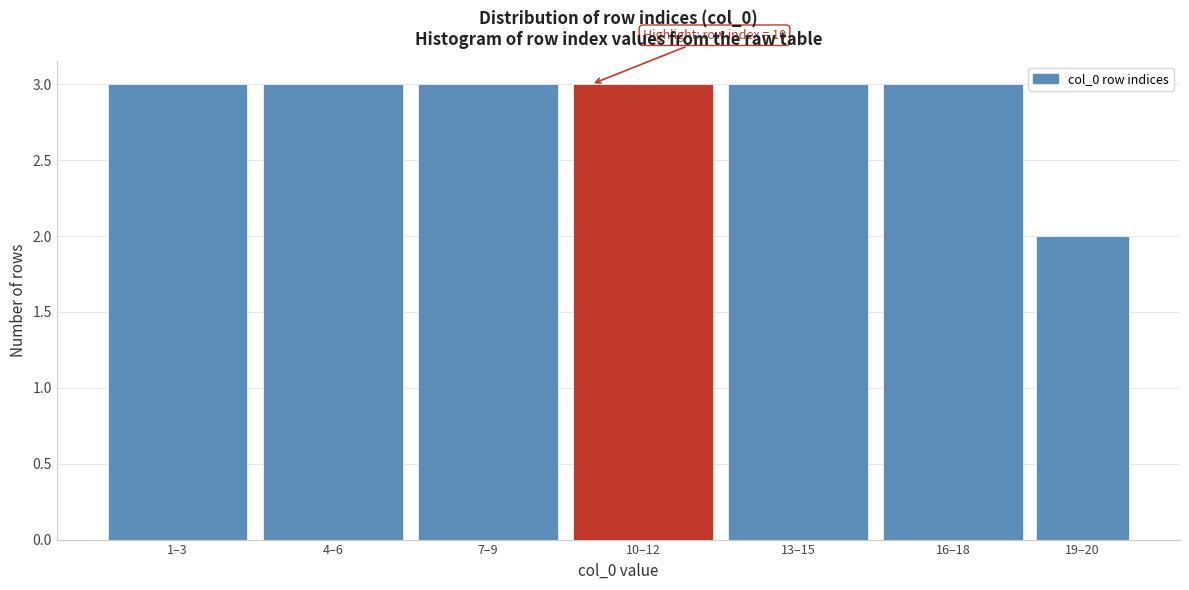

Reading left to right, list all the values displayed in this chart.

1–3=3	4–6=3	7–9=3	10–12=3	13–15=3	16–18=3	19–20=2